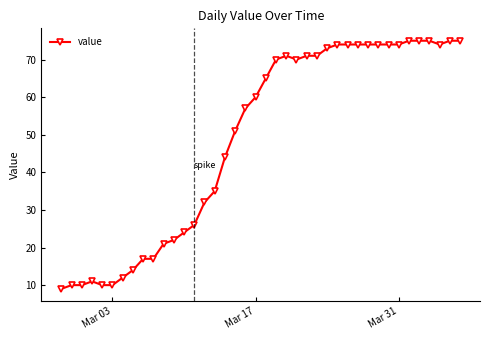

How many data points are less than 65?

20